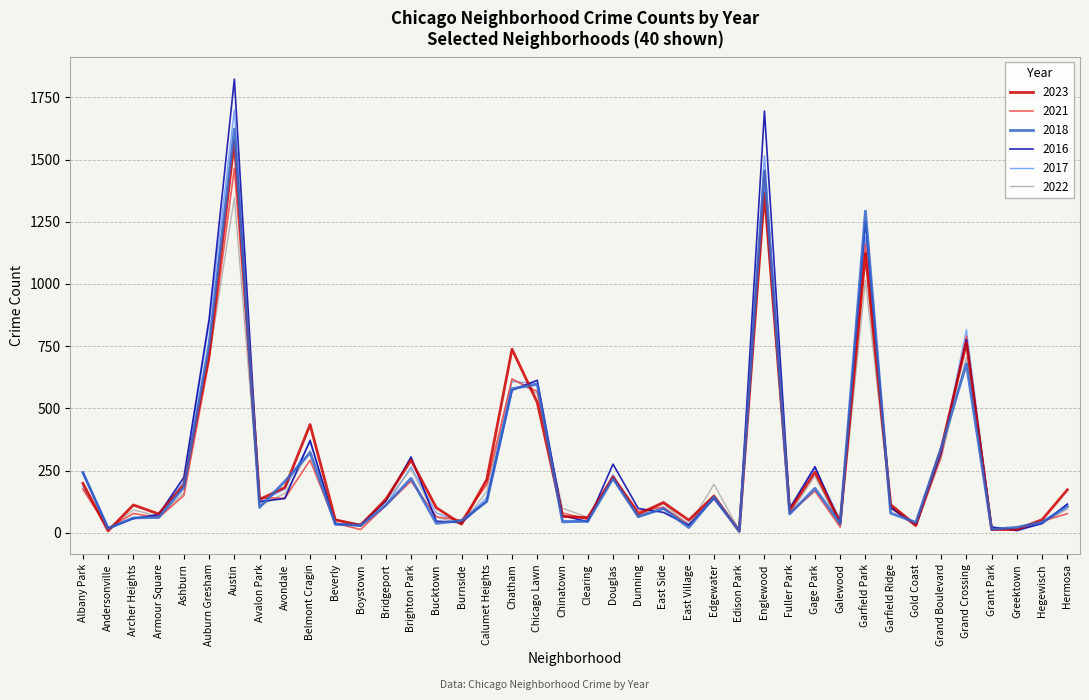

At which category is the sum across all series the highest?

Austin